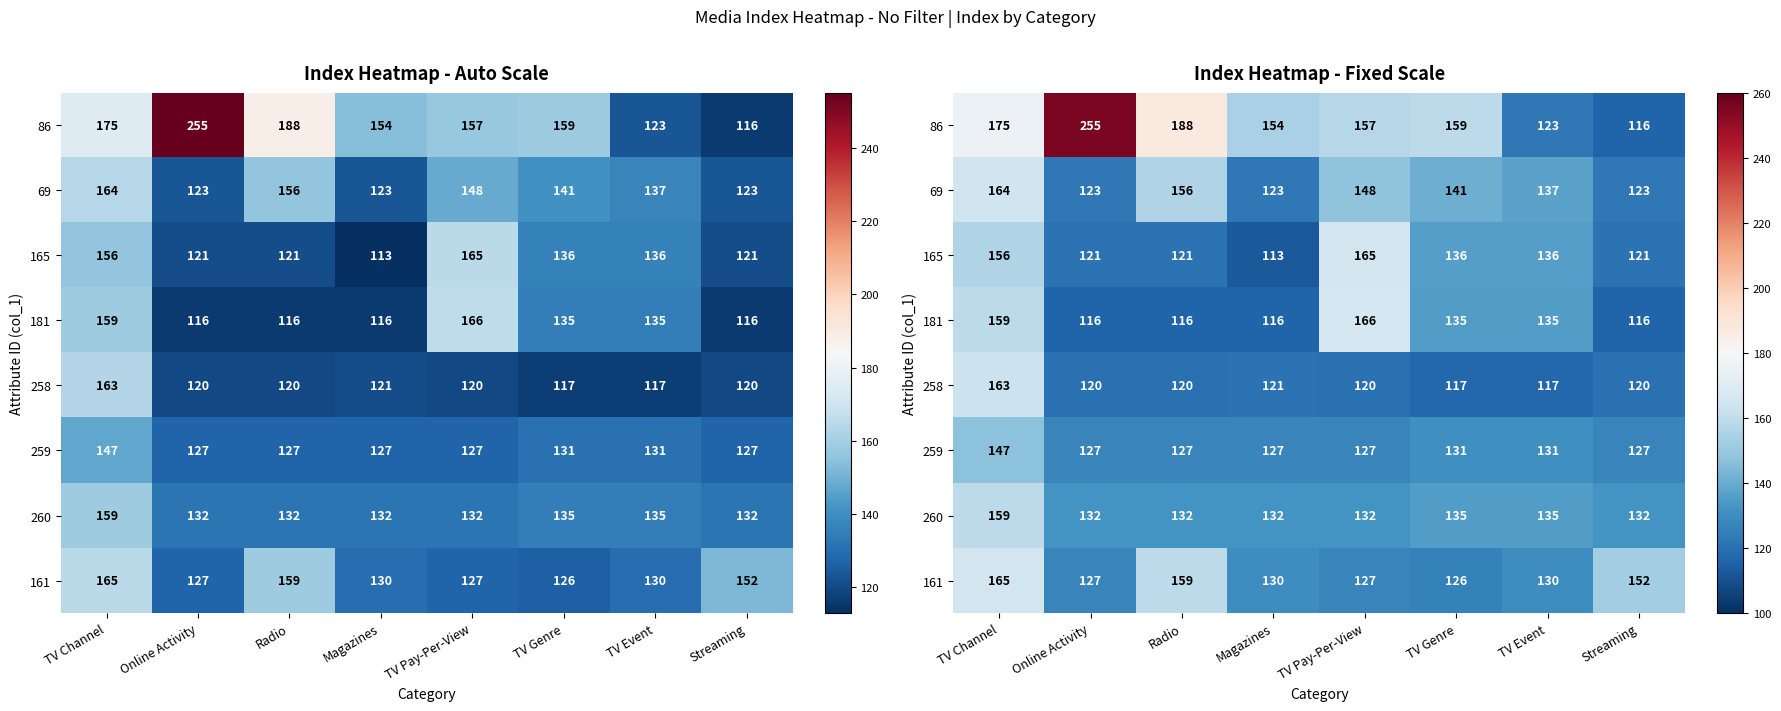

At which category is the sum across all series the highest?

TV Channel